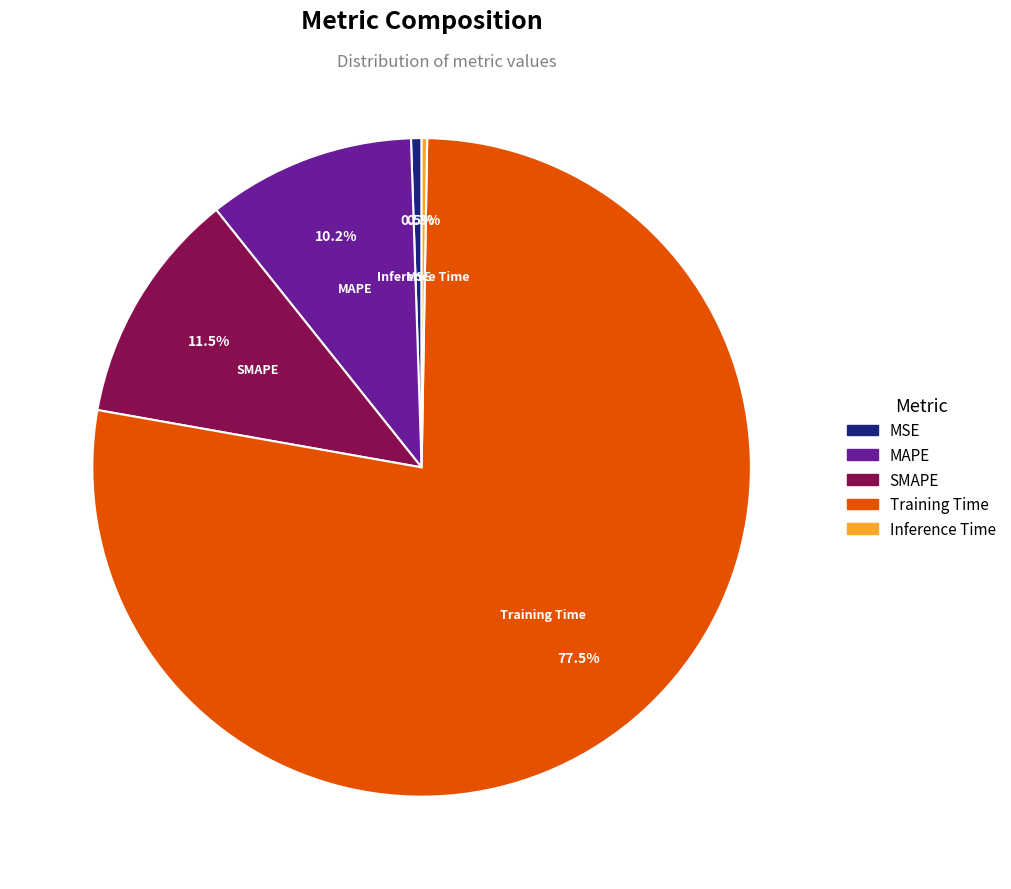

Is it true that MAPE is 10% of the pie?

True